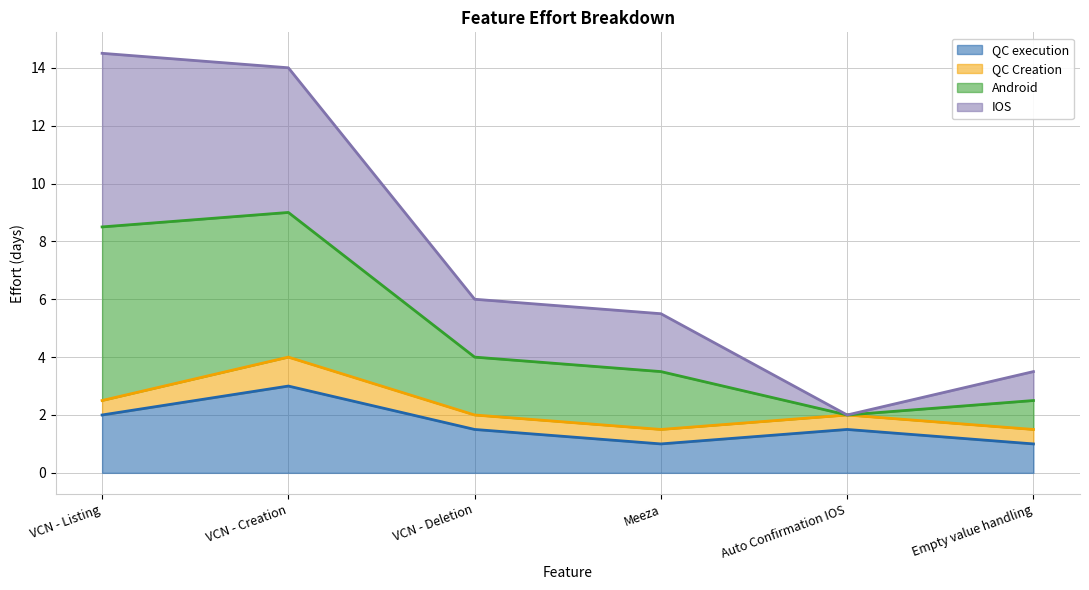

Which series has the largest total across all categories?

Android